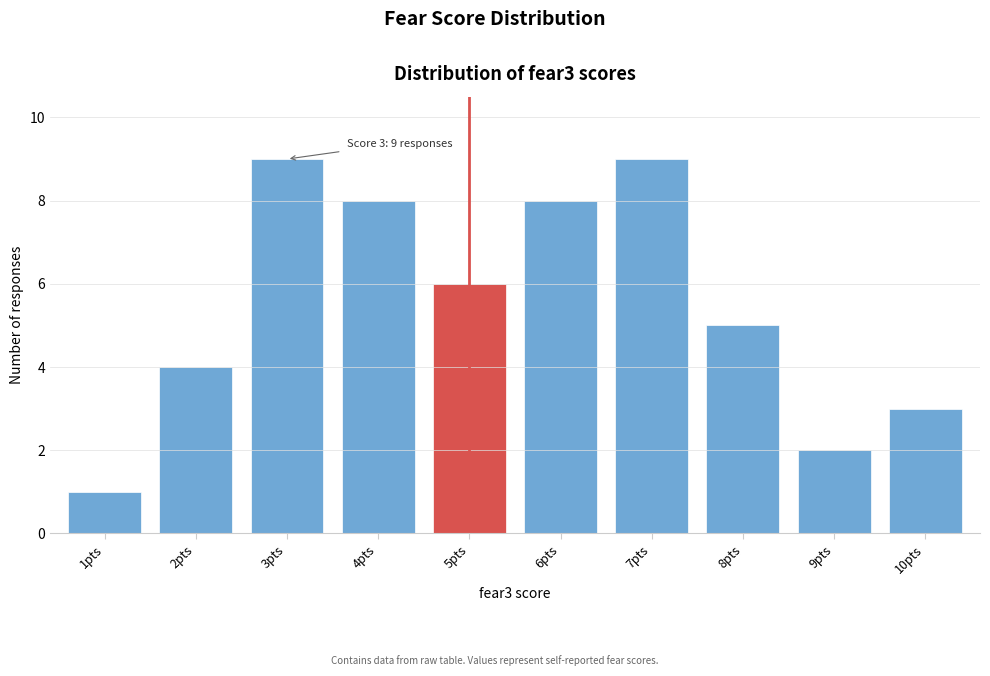

Reading left to right, transcribe all the data shown in this chart.

1pts=1	2pts=4	3pts=9	4pts=8	5pts=6	6pts=8	7pts=9	8pts=5	9pts=2	10pts=3